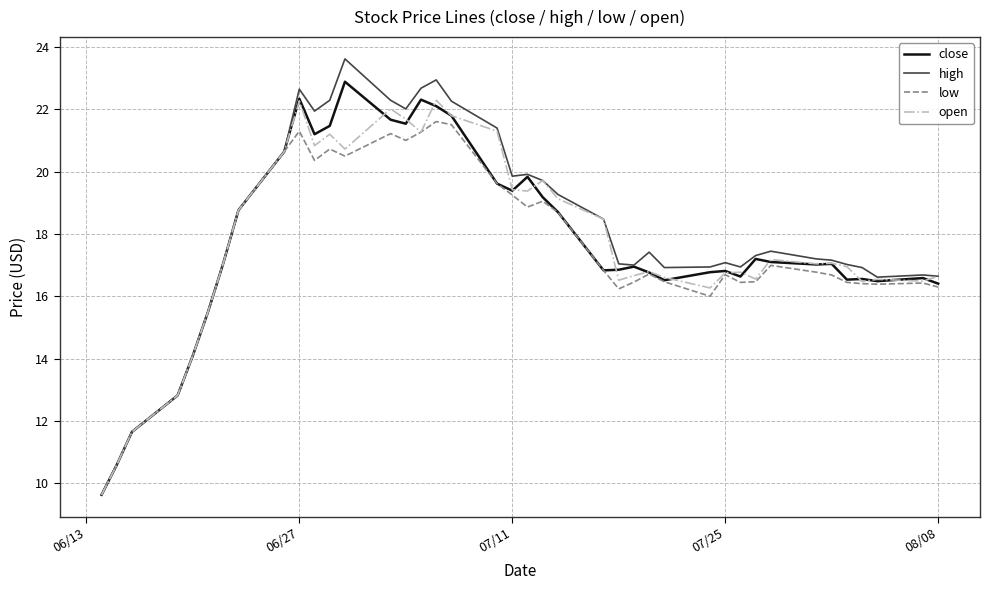

What is the average value of the open series?

17.7